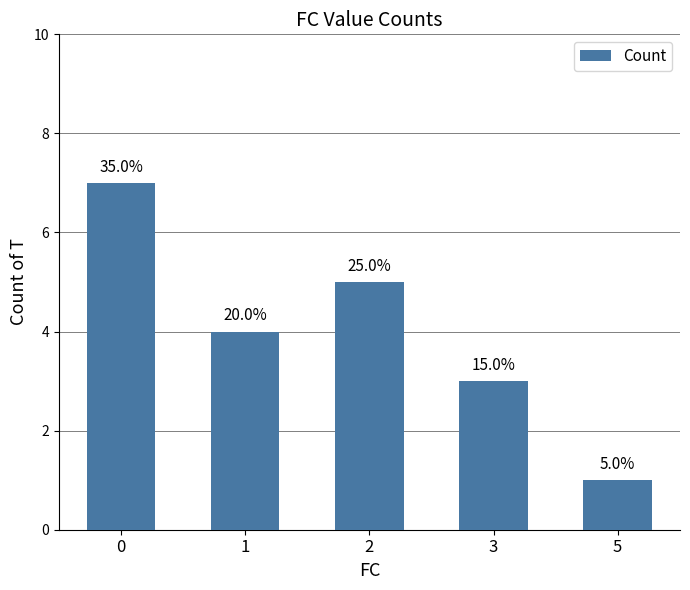

True or false: the data shows 2 at 0.

False